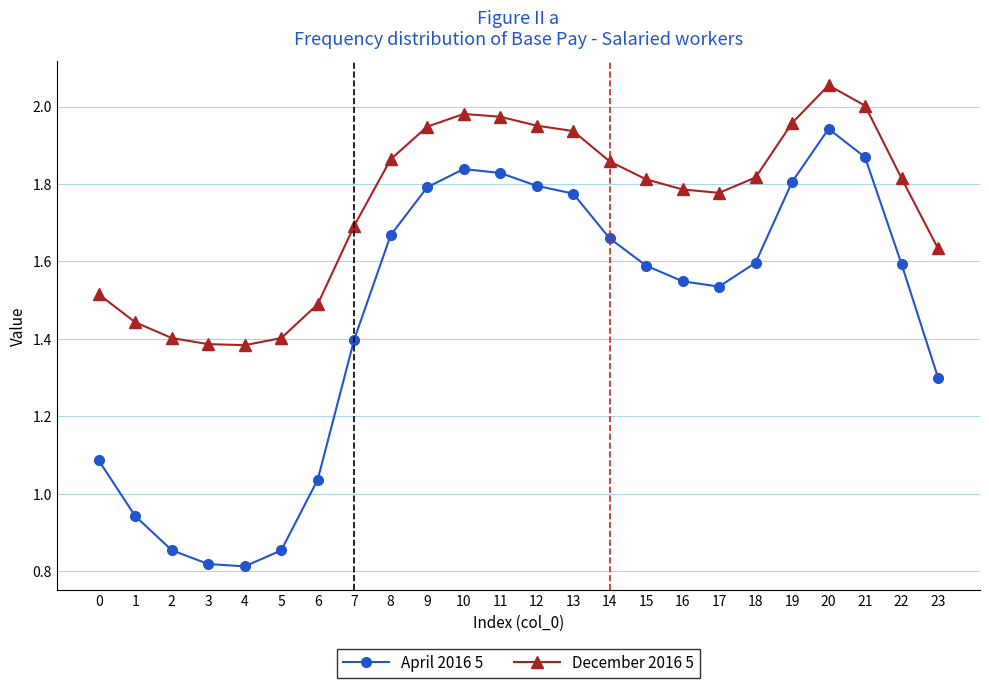

True or false: December 2016 5 and April 2016 5 intersect in this chart.

False